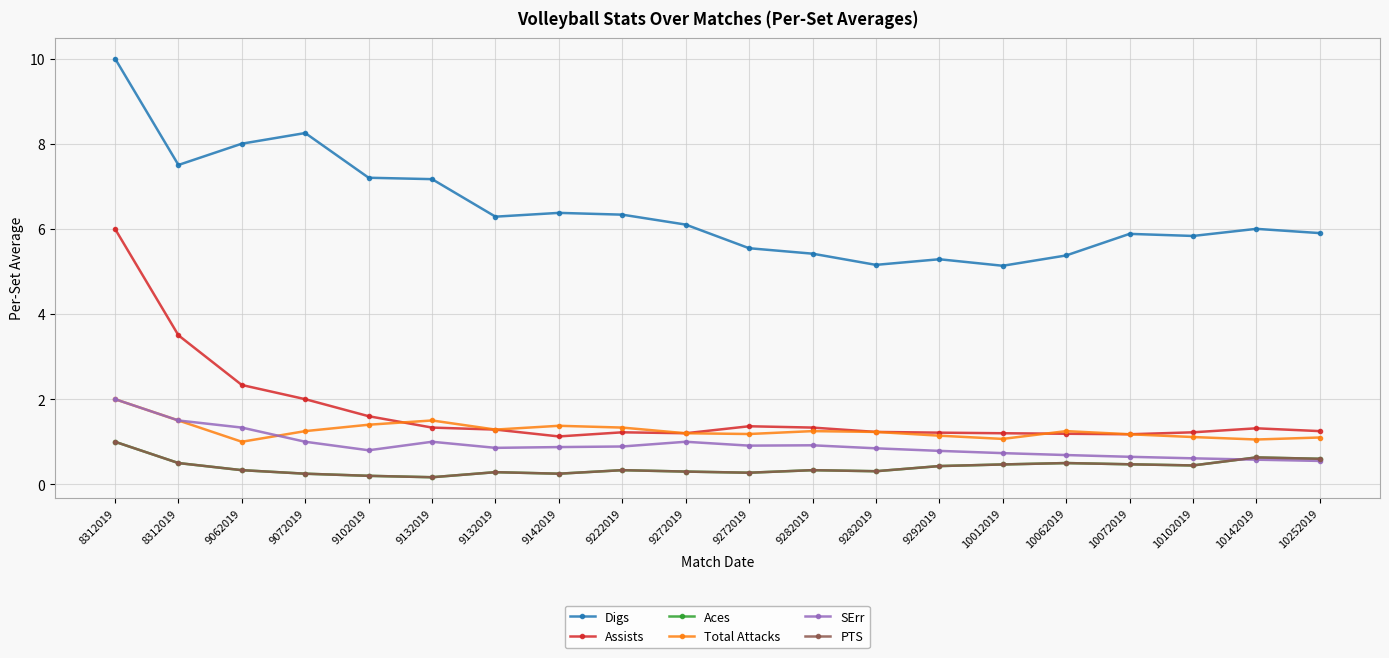

The Assists series shows 0.6 at 10012019. True or false?

False